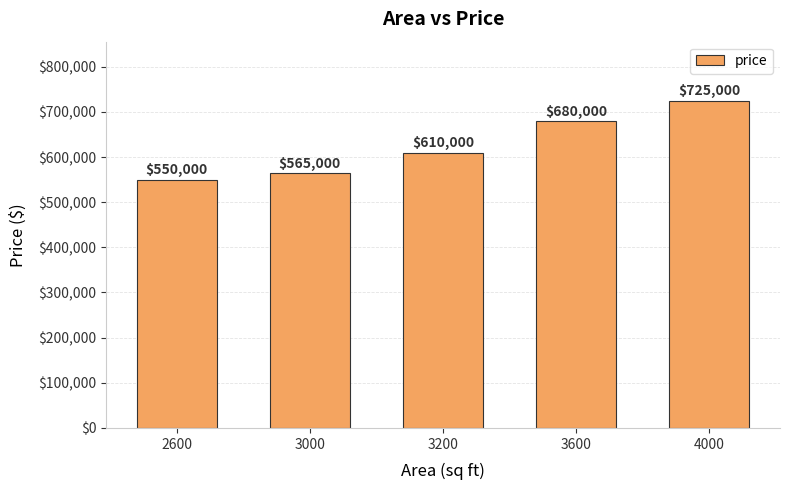

Is it true that the value at 3000 is 974992?

False